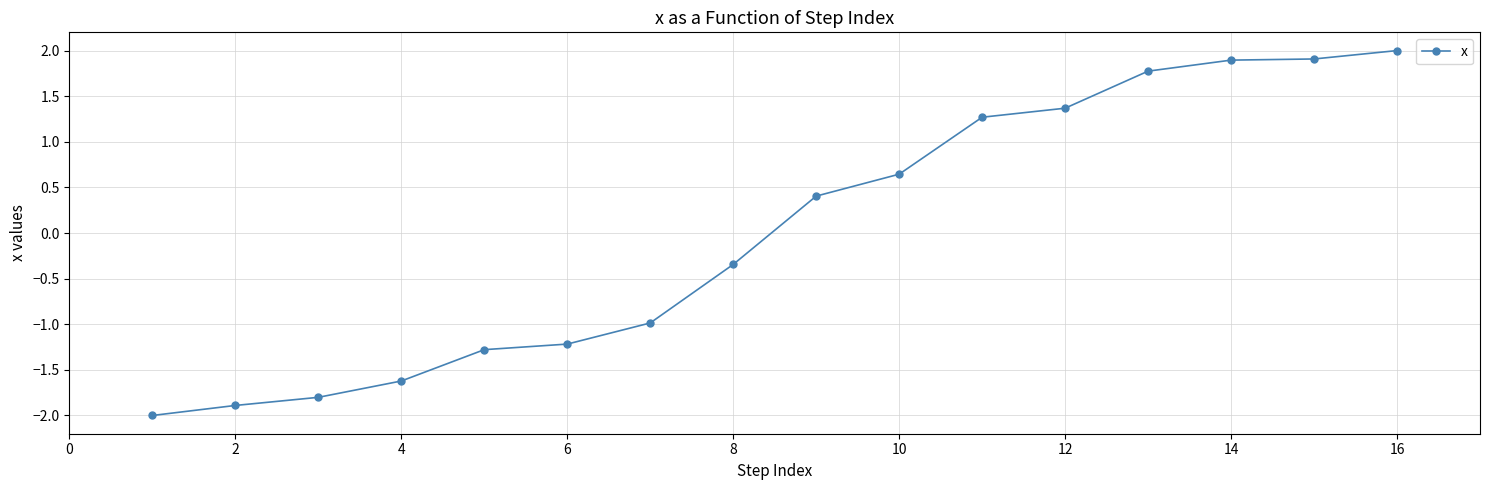

What is the value of the 5th point from the left?

-1.3